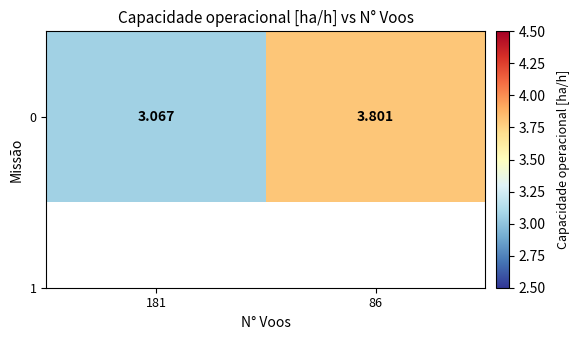

At which label is the value closest to 3?

181